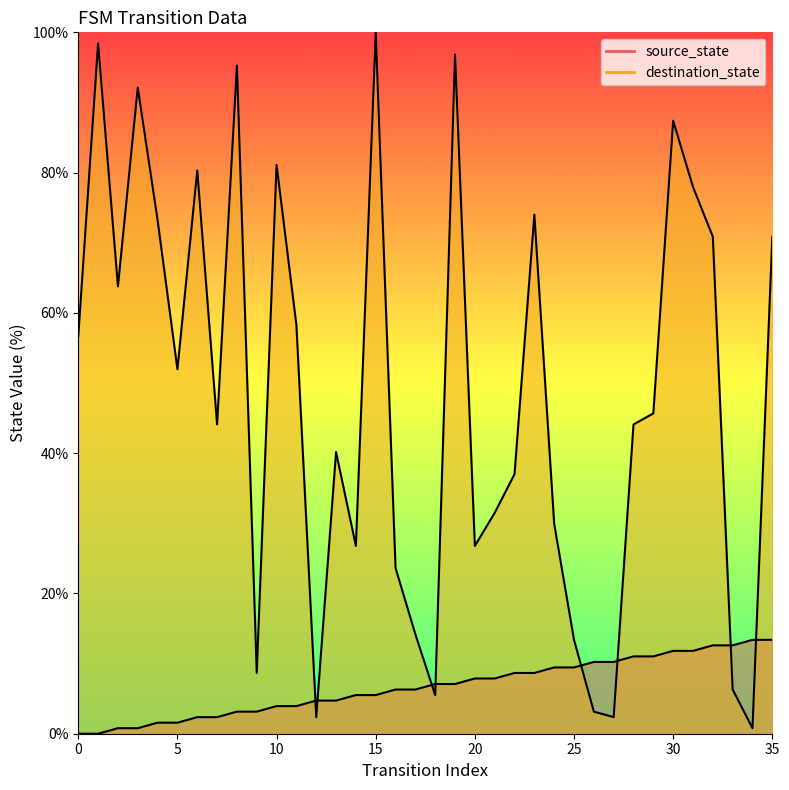

List the series in order of their peak value, highest first.

destination_state, source_state